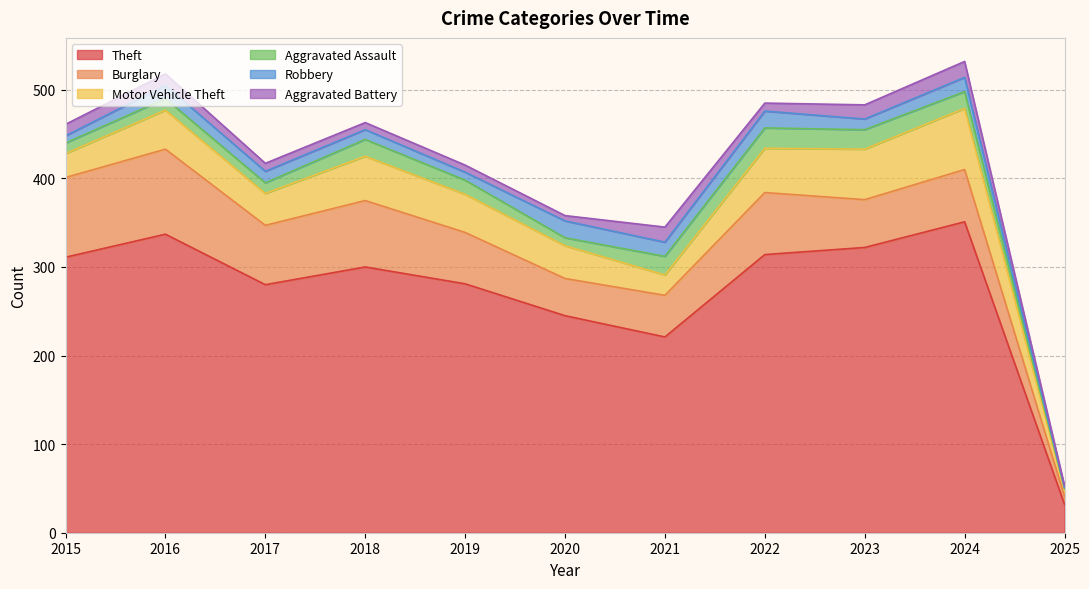

What is the sum of the Robbery values at 2024 and 2017?

29